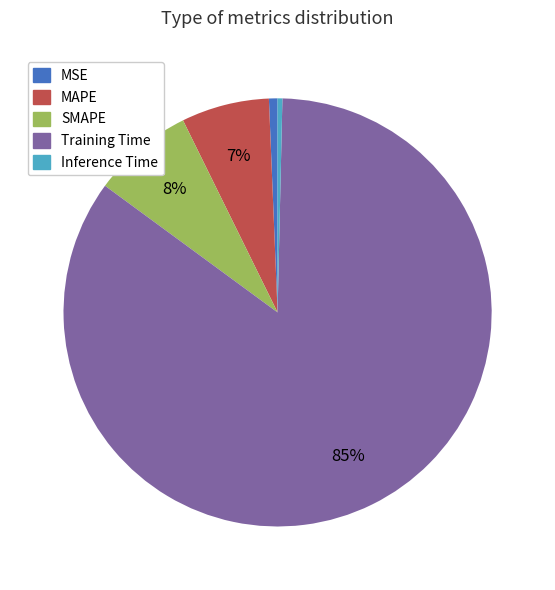

To the nearest percent, what is the combined percentage of Inference Time and SMAPE?

8%